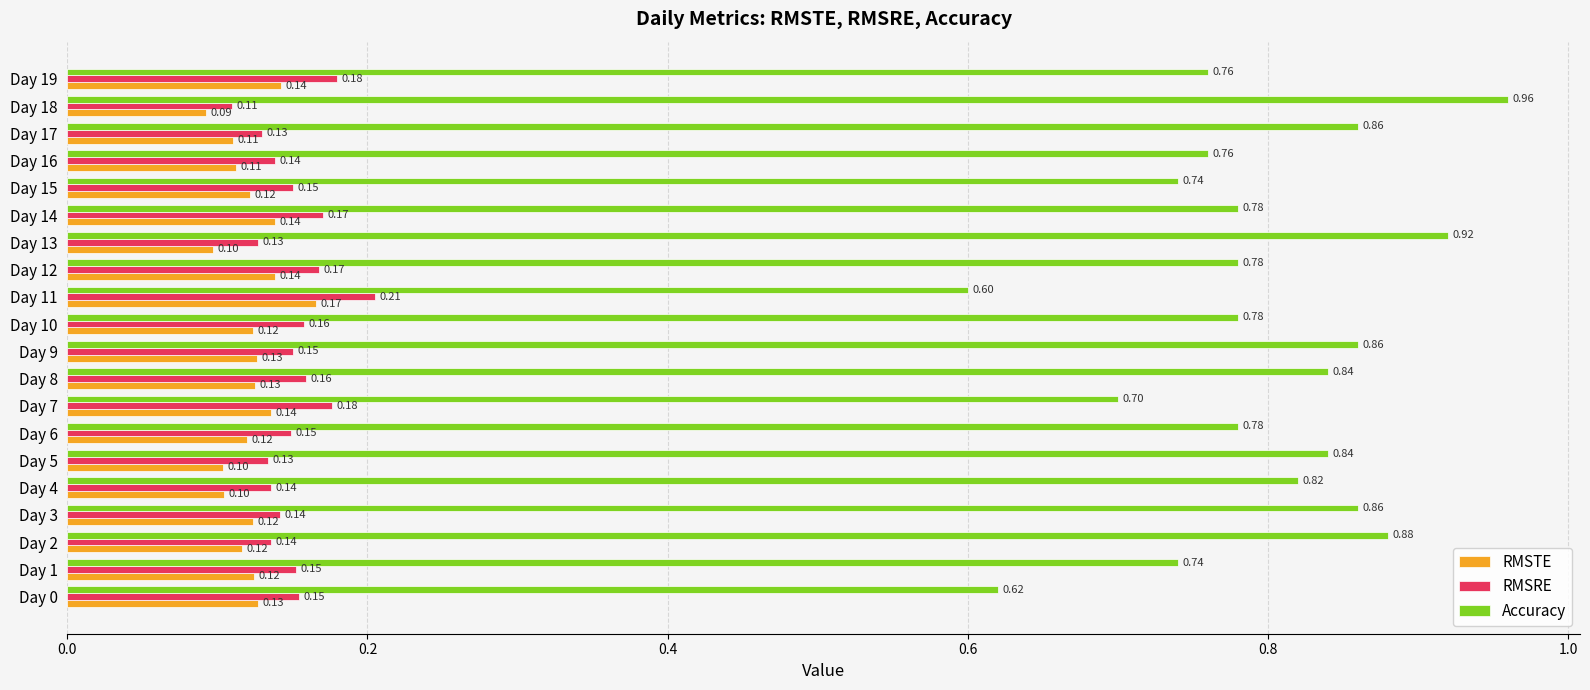

At which category is the sum across all series the highest?

Day 18